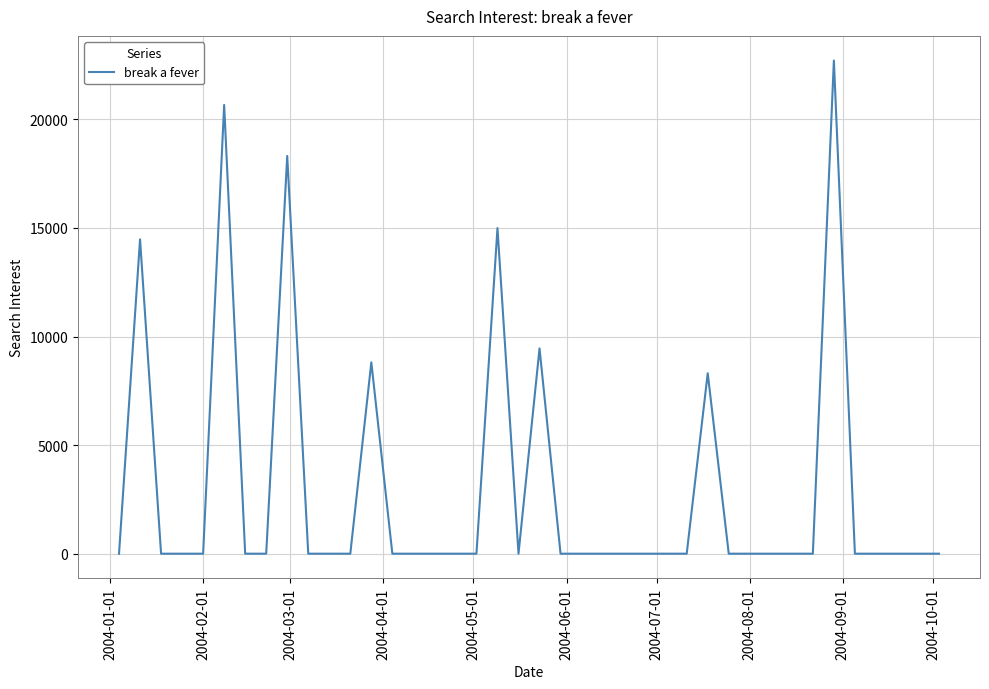

What is the difference between the maximum and minimum values?

22709.4